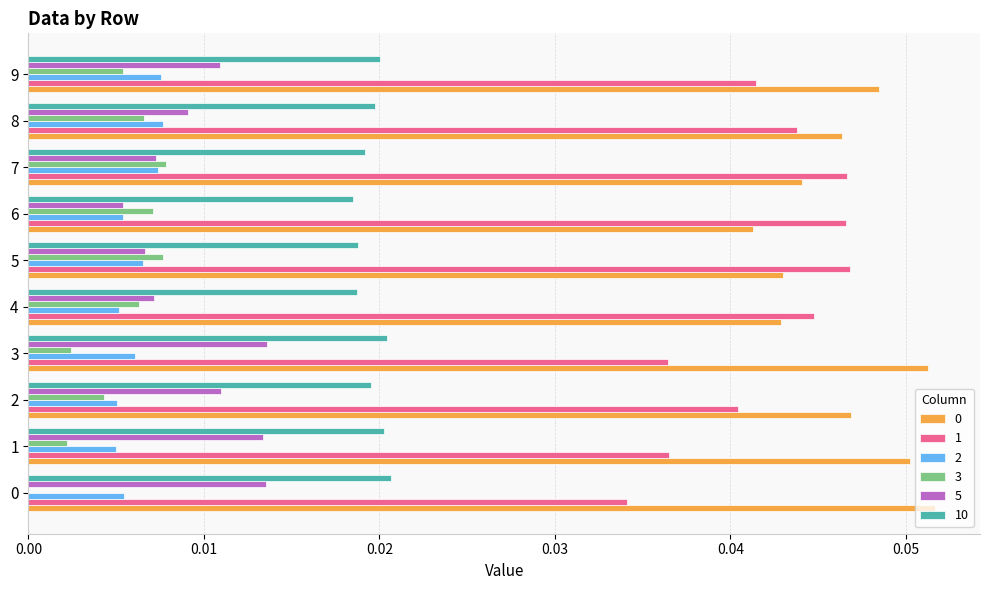

Is it true that 1 equals 0.0 at 7?

True